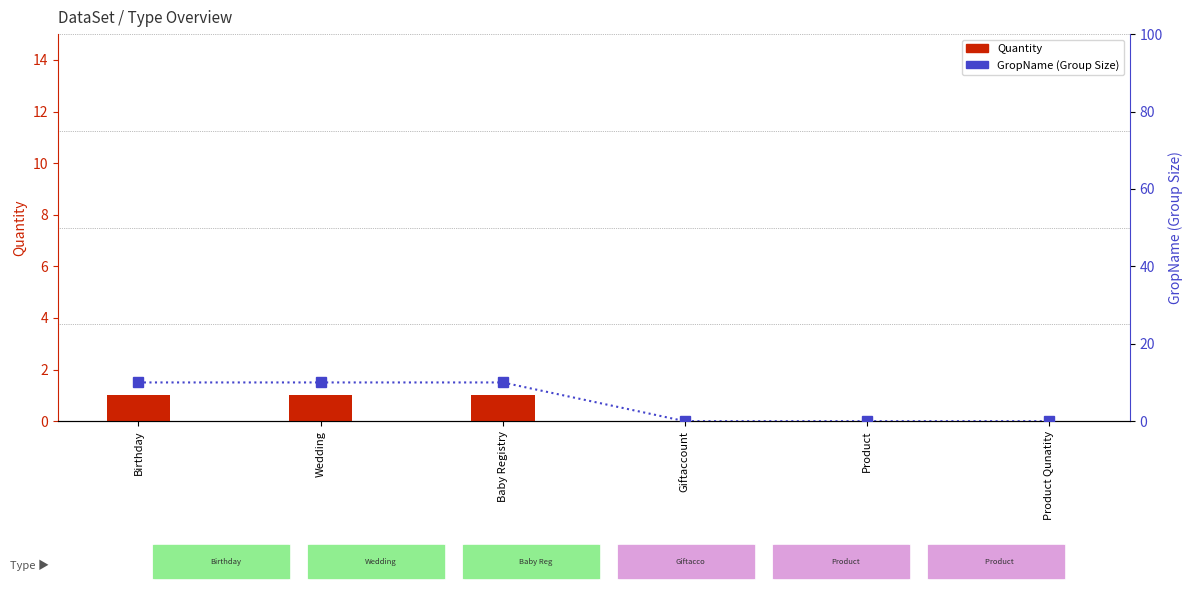

The value of GropName at Baby Registry is 10. True or false?

True